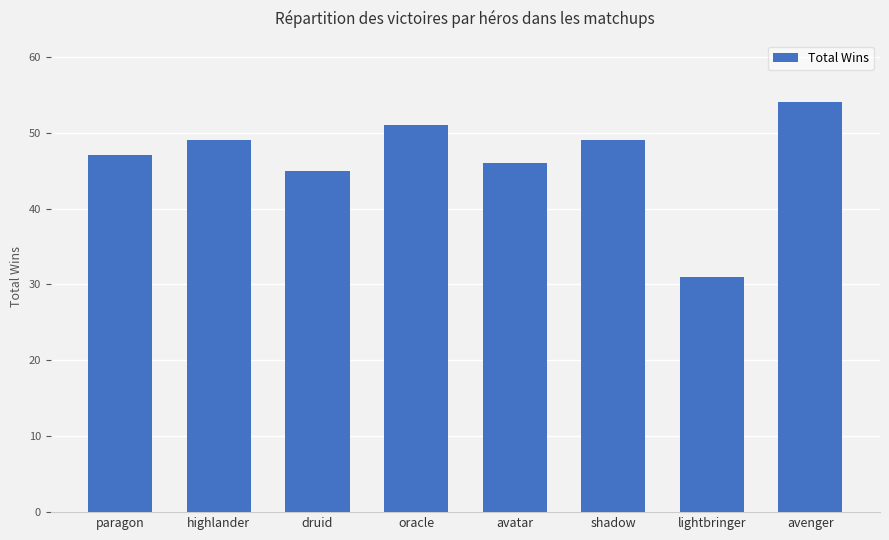

What position from the left is highlander?

2